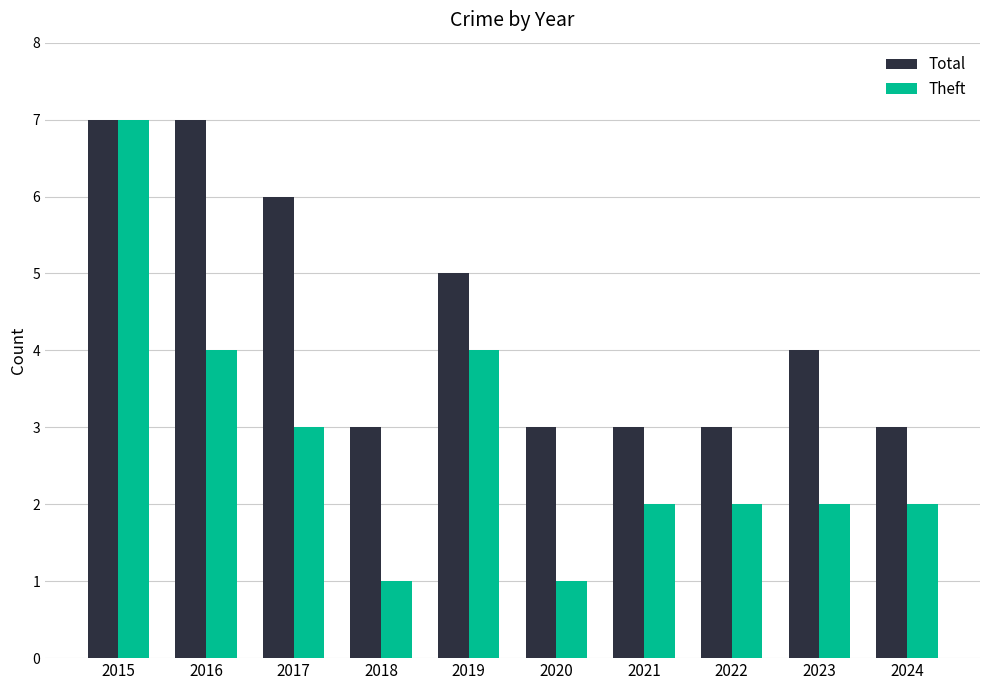

At which category is the sum across all series the highest?

2015